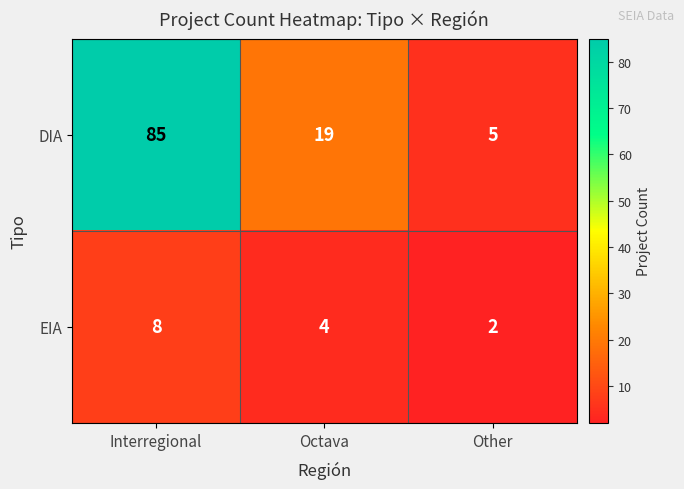

What is the spread (max minus min) of values at Octava?

15